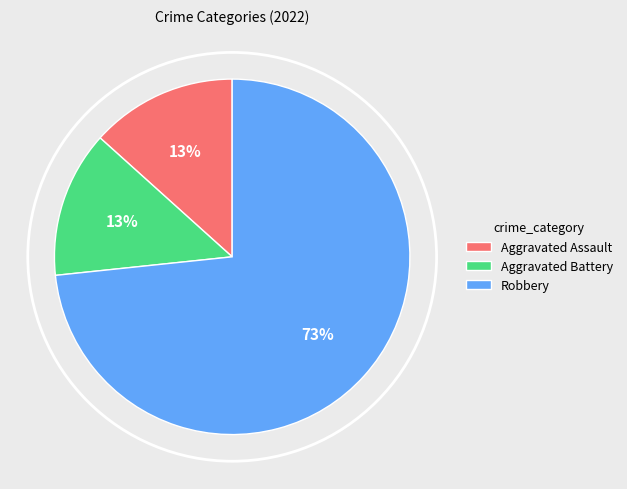

Approximately how many times larger is the value at Aggravated Battery compared to Aggravated Assault?

1.0